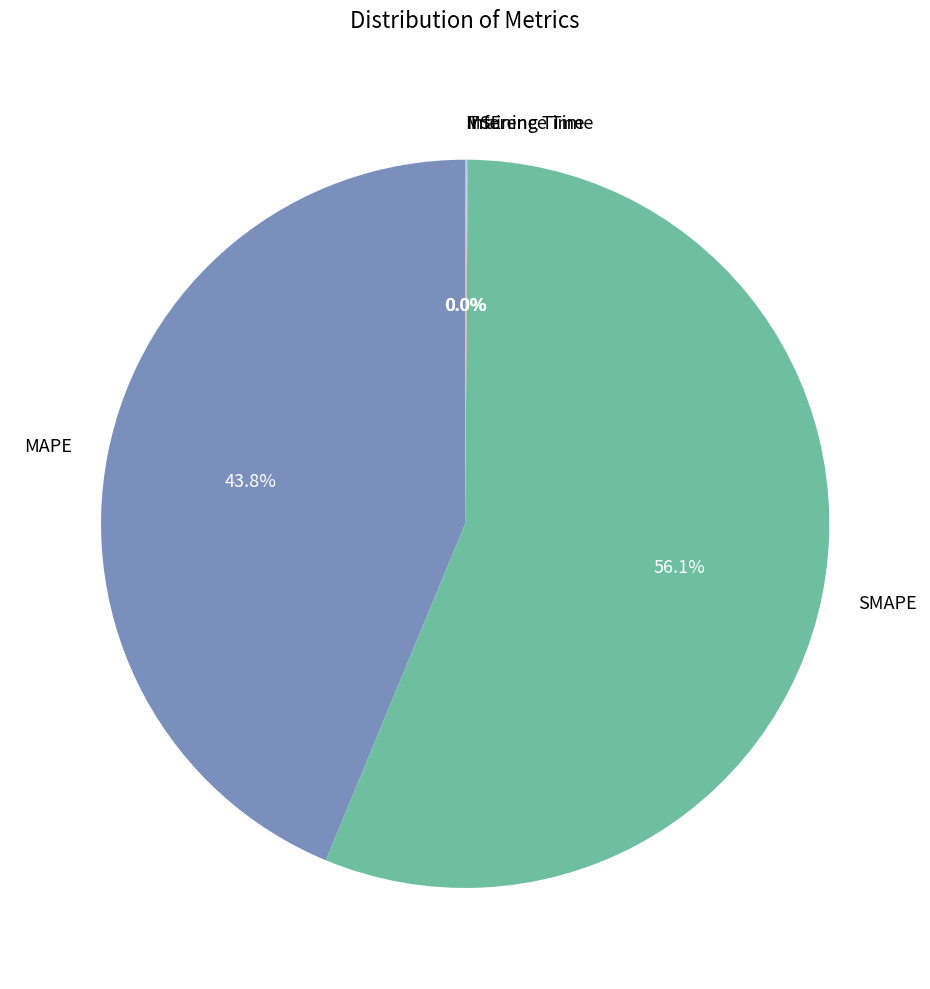

Between SMAPE and MAPE, which is larger?

SMAPE